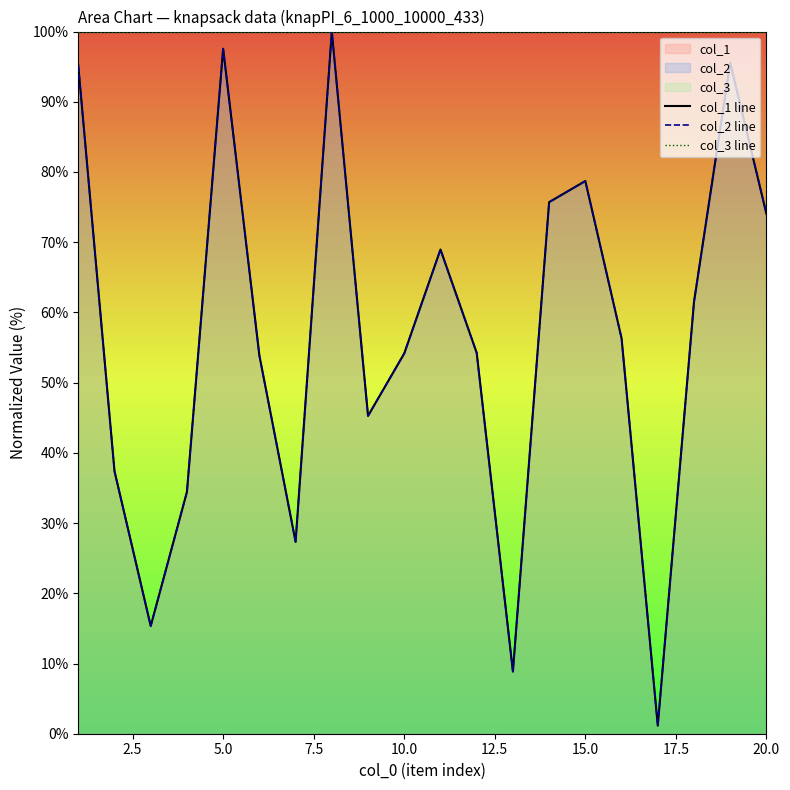

Reading left to right, what are all the values shown in this chart?

col_1 line: 95.2	37.4	15.3	34.4	97.6	53.9	27.3	100.0	45.3	54.2	69.0	54.2	8.9	75.7	78.7	56.3	1.1	61.5	95.6	74.0
col_2 line: 95.2	37.4	15.3	34.4	97.6	53.9	27.3	100.0	45.3	54.2	69.0	54.2	8.9	75.7	78.7	56.3	1.1	61.5	95.6	74.0
col_3 line: 100.0	100.0	100.0	100.0	100.0	100.0	100.0	100.0	100.0	100.0	100.0	100.0	100.0	100.0	100.0	100.0	100.0	100.0	100.0	100.0